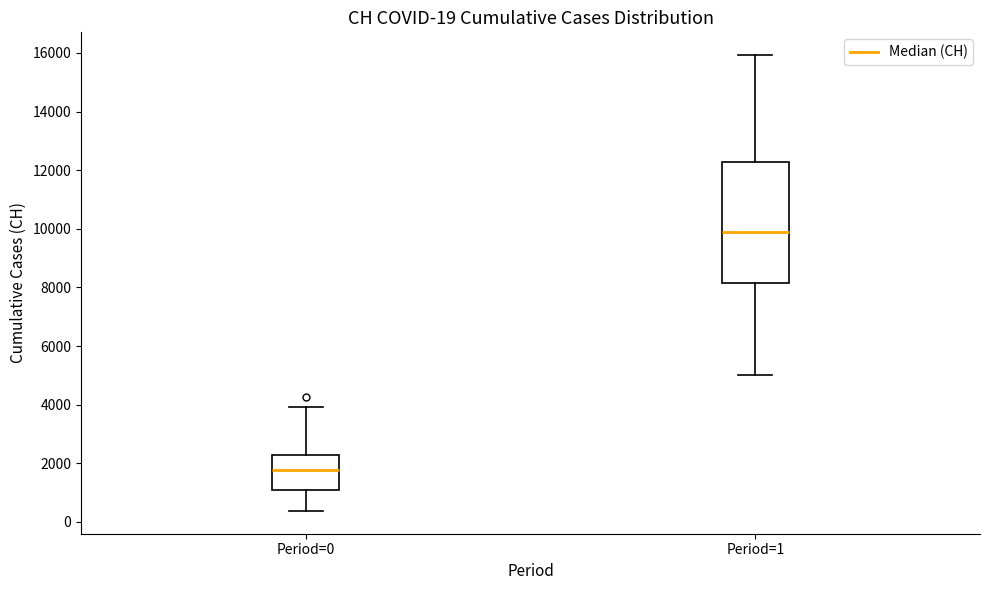

Which box's median line is the highest?

Period=1